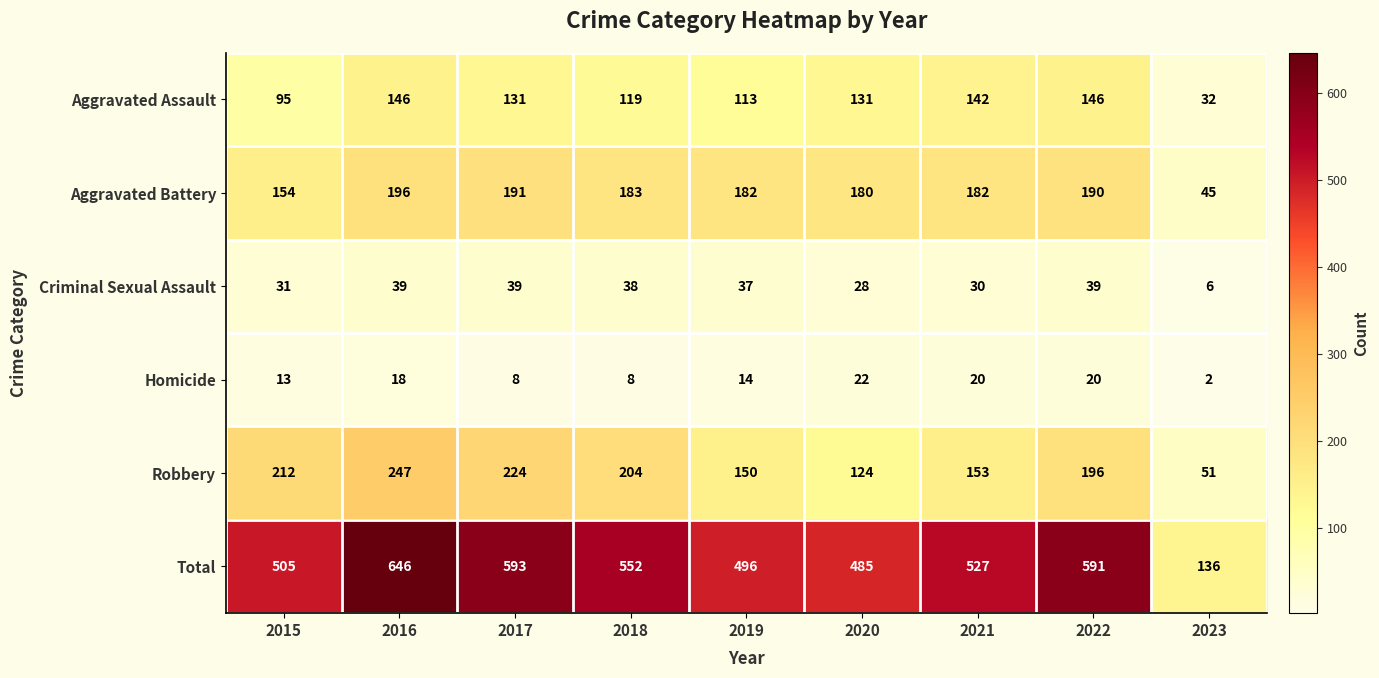

Between 2017 and 2019, which series saw the biggest shift?

Total